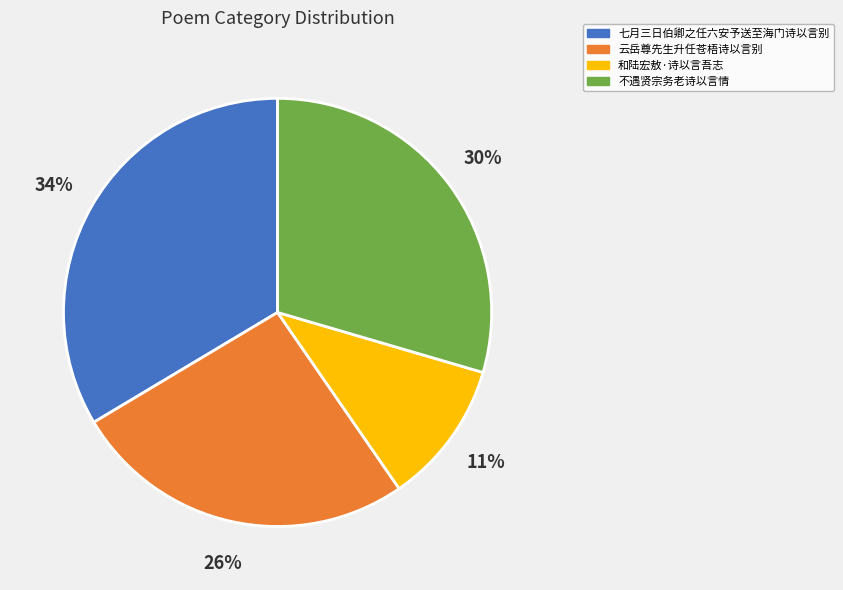

Rank the categories by value from highest to lowest.

七月三日伯卿之任六安予送至海门诗以言别, 不遇贤宗务老诗以言情, 云岳尊先生升任苍梧诗以言别, 和陆宏敖·诗以言吾志